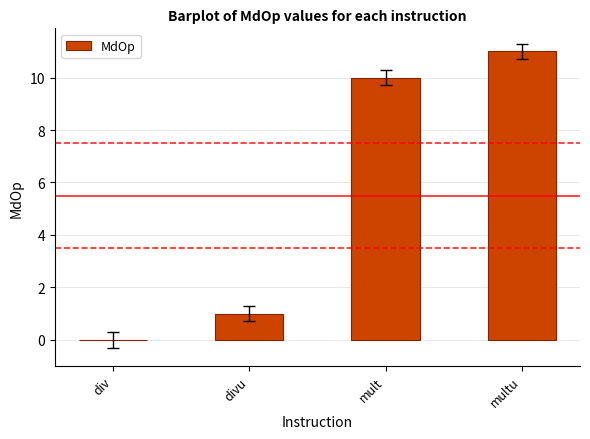

At which category does the chart reach its peak across all series?

multu